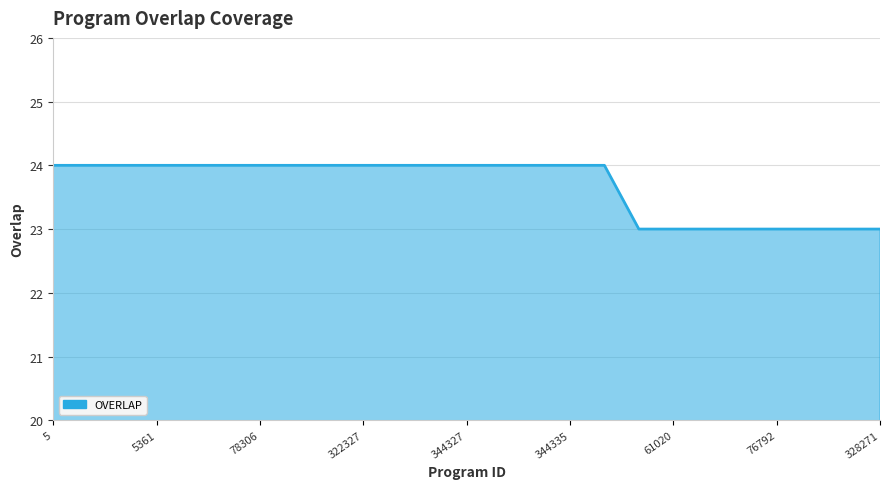

What is the minimum value shown in the chart?

23